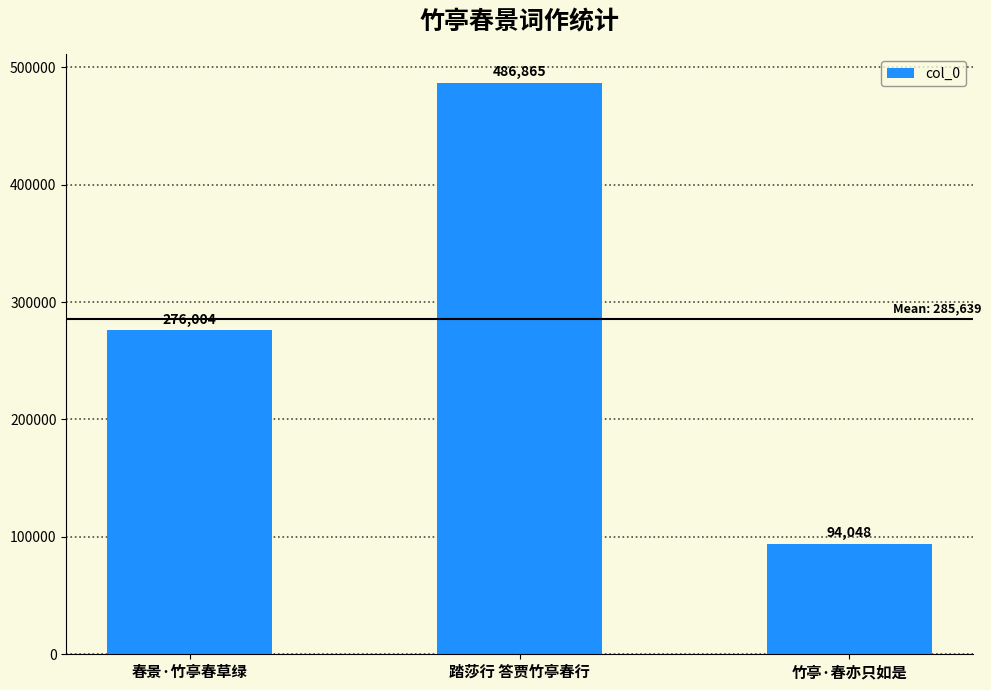

Count the number of data series in this chart.

1